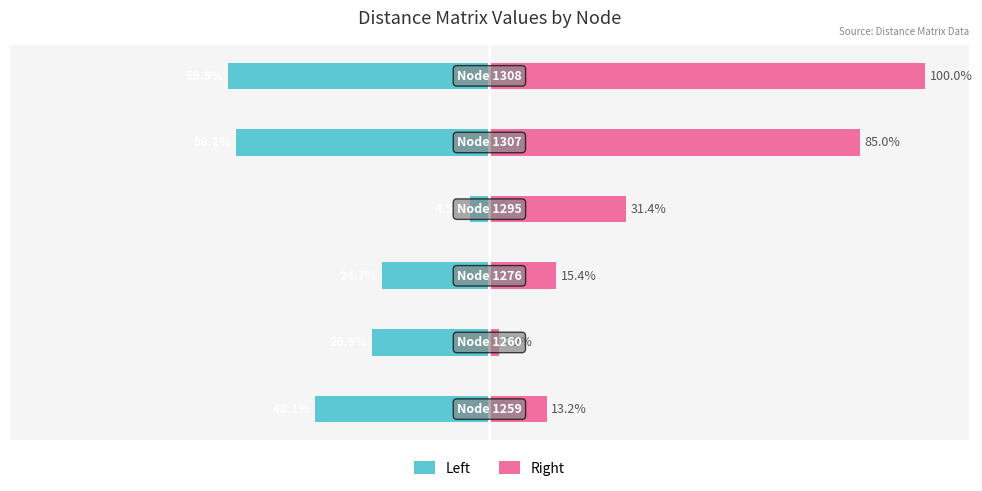

Reading left to right, transcribe all the data shown in this chart.

Left: -40.1	-26.9	-24.7	-4.5	-58.1	-59.9
Right: 13.2	2.2	15.4	31.4	85.0	100.0